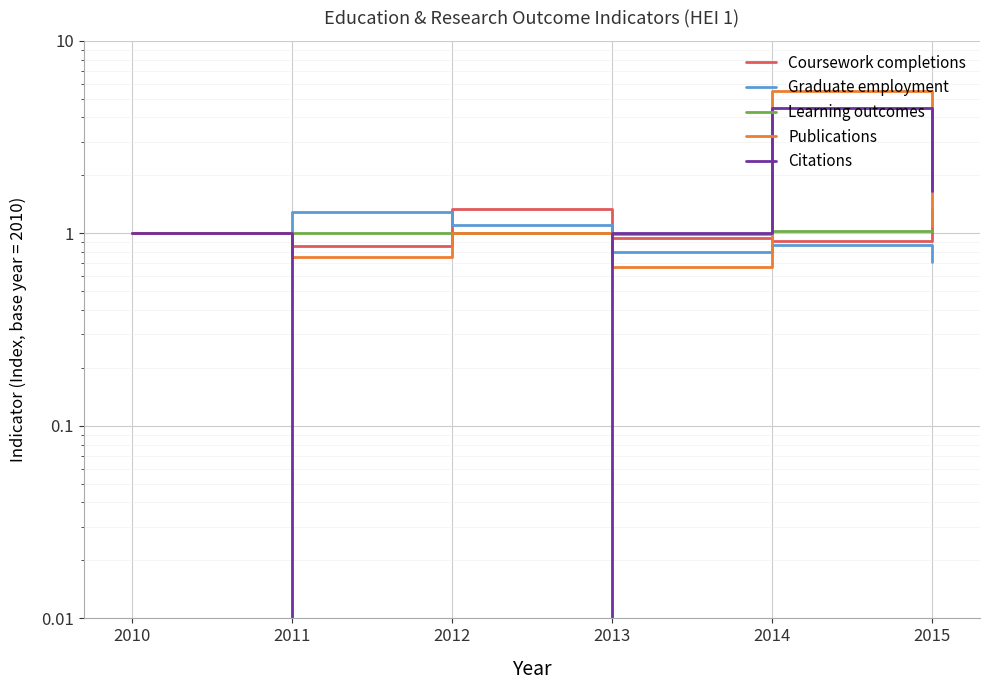

Rank the series at 2011 from lowest to highest value.

Citations, Publications, Coursework completions, Learning outcomes, Graduate employment